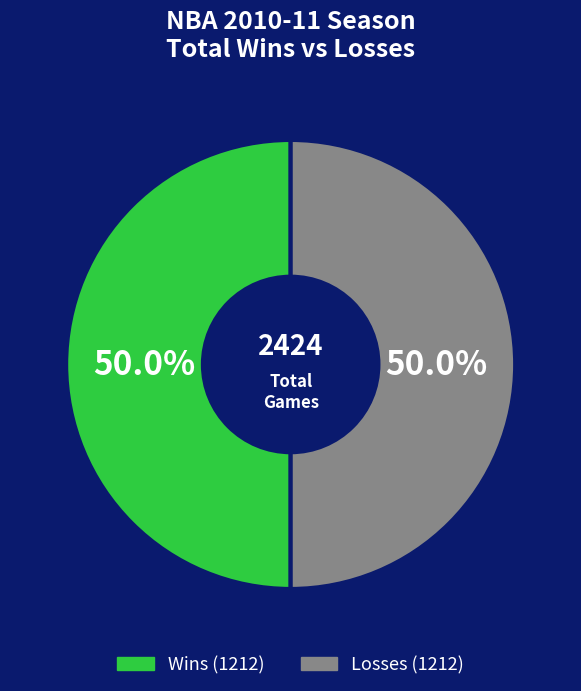

Count the number of slices in the pie.

2